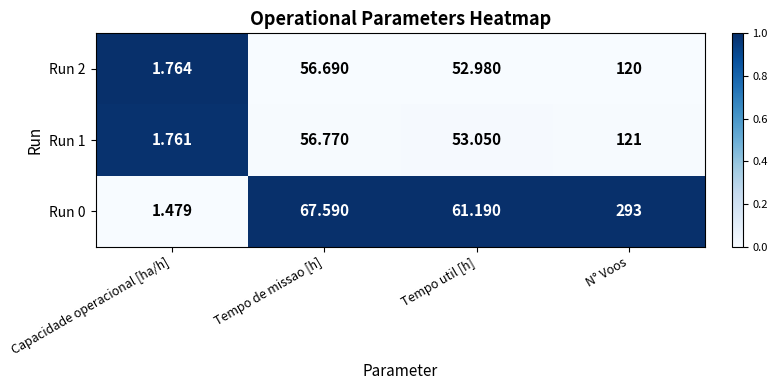

Where is Run 0 nearest to the value 147?

Tempo de missao [h]